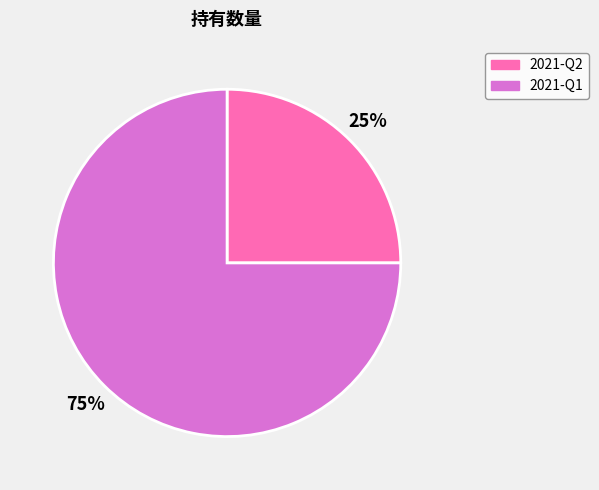

Which has a higher value, 2021-Q2 or 2021-Q1?

2021-Q1